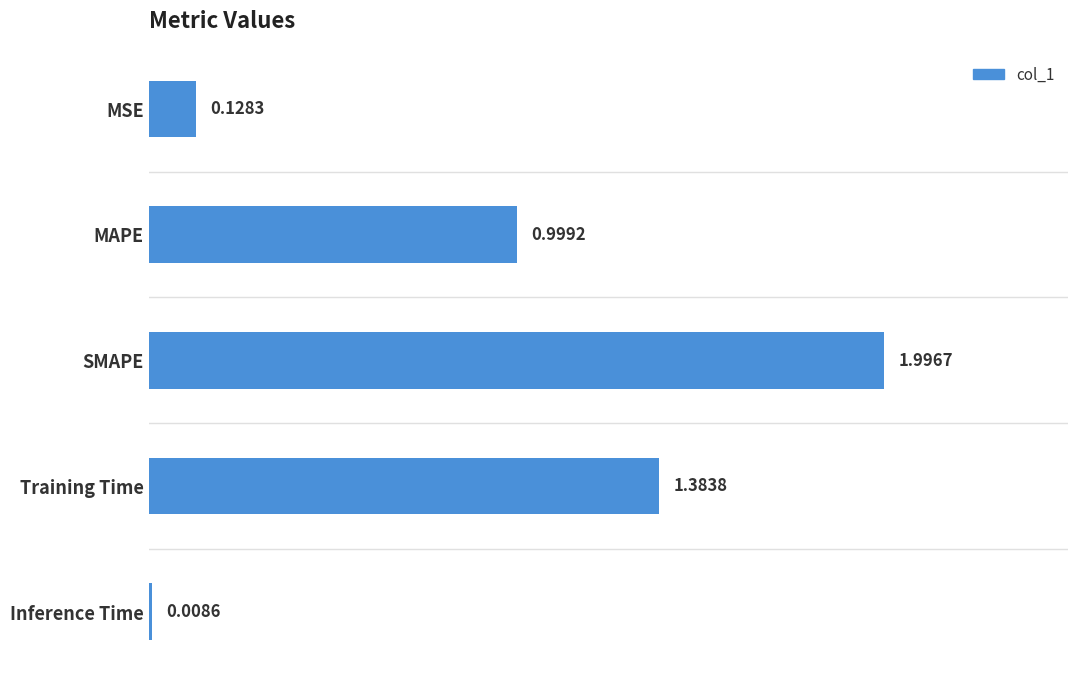

What is the difference between the maximum and minimum values?

2.0